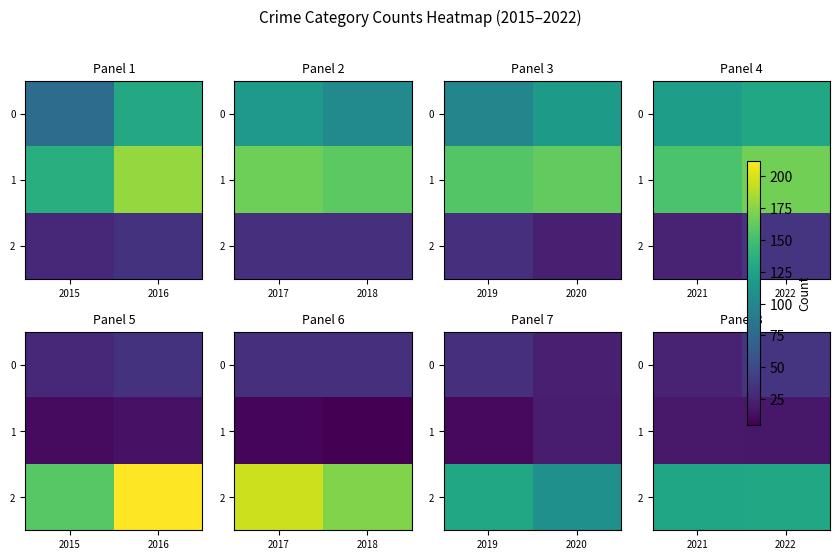

What is the total value across all series at 2021?

172